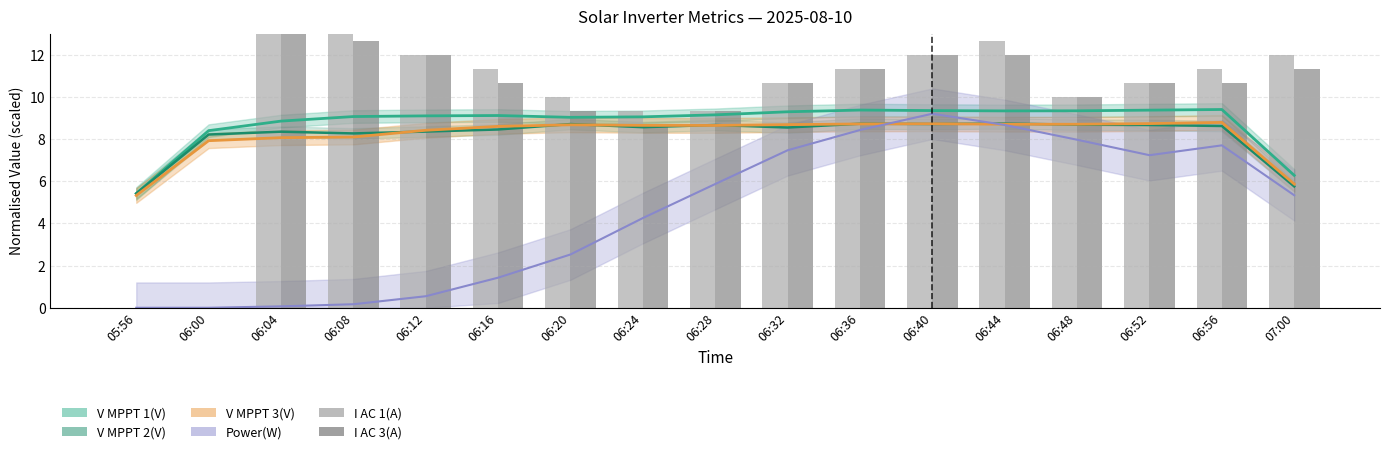

True or false: I AC 3(A) has a value of 16.5 at 06:28.

False